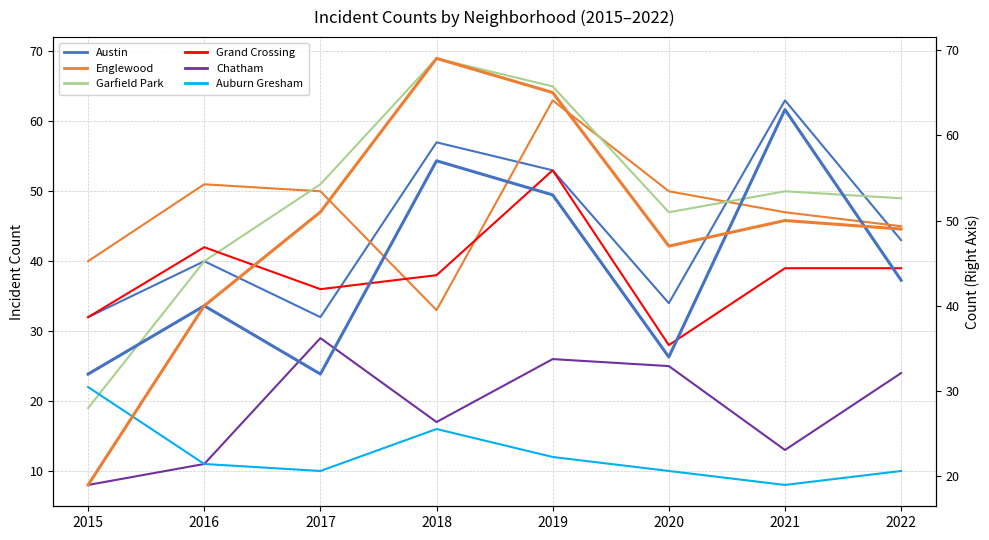

What is the maximum value shown in the chart?

69